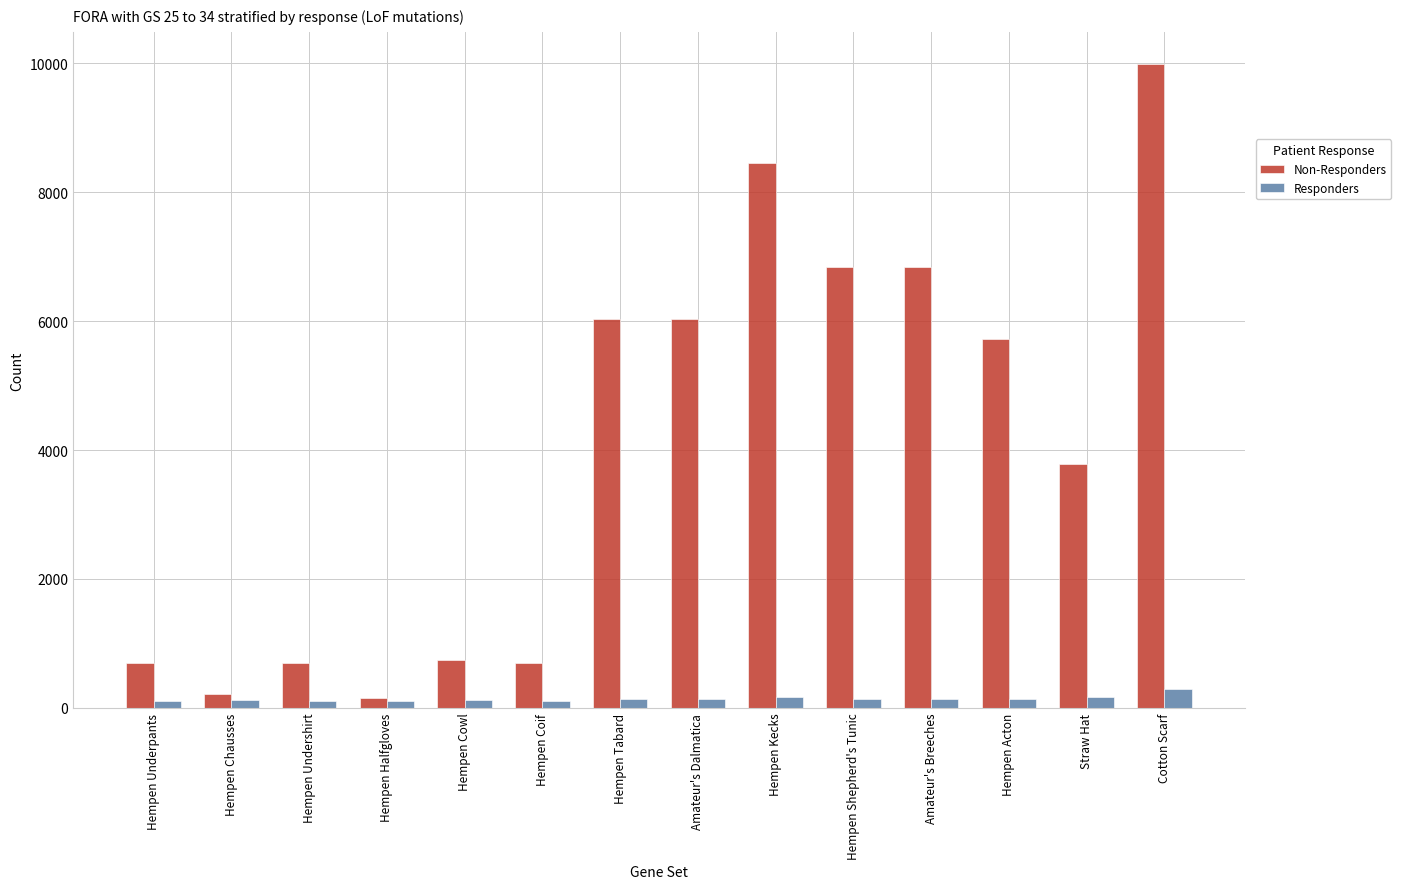

Count the number of categories in the chart.

14